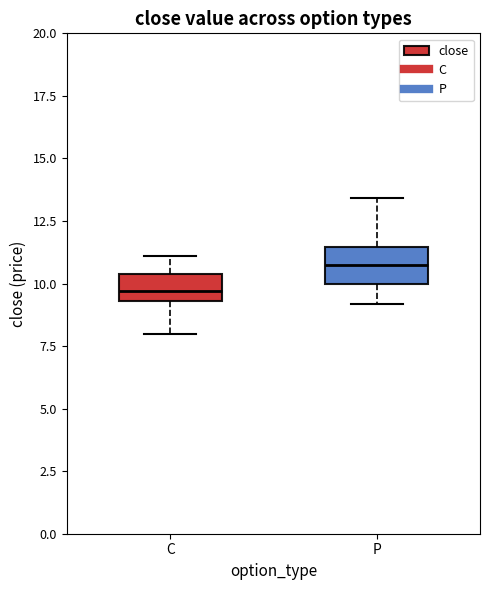

Where does the lower whisker of the box for P end on the y-axis? The values are not printed on the chart, so give them approximately, as read against the axis.

9.0